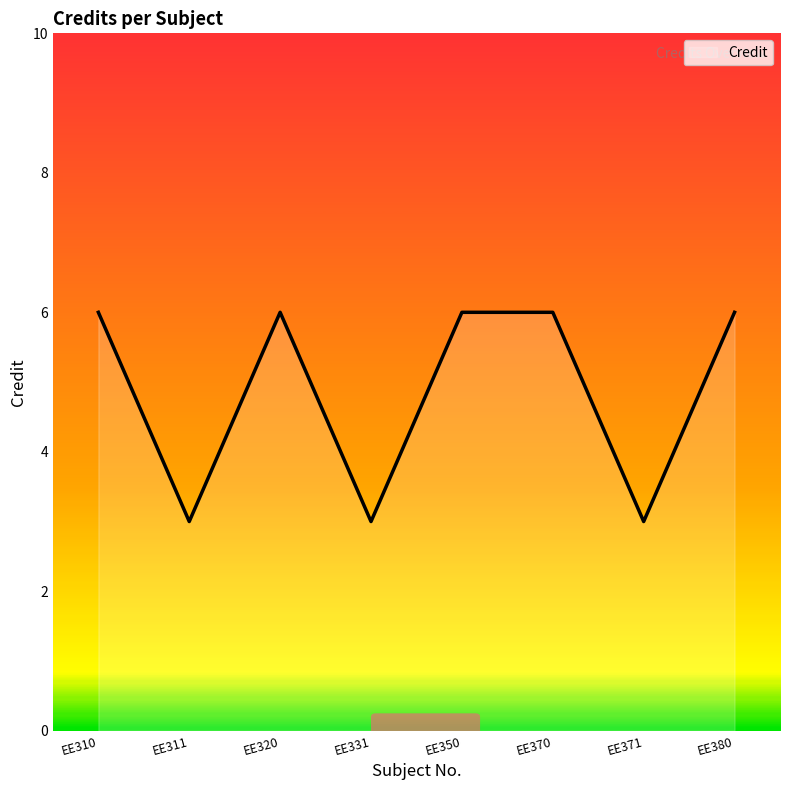

What is the smallest value displayed?

3